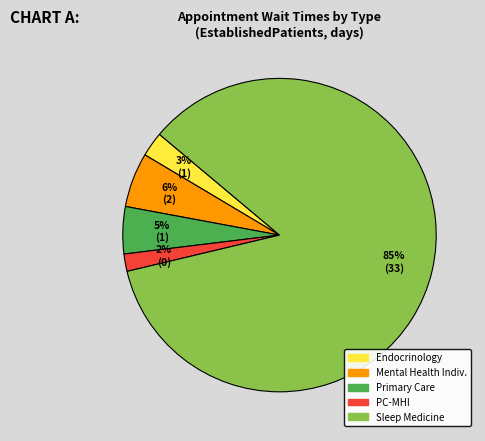

Is there a majority slice in this chart?

Yes